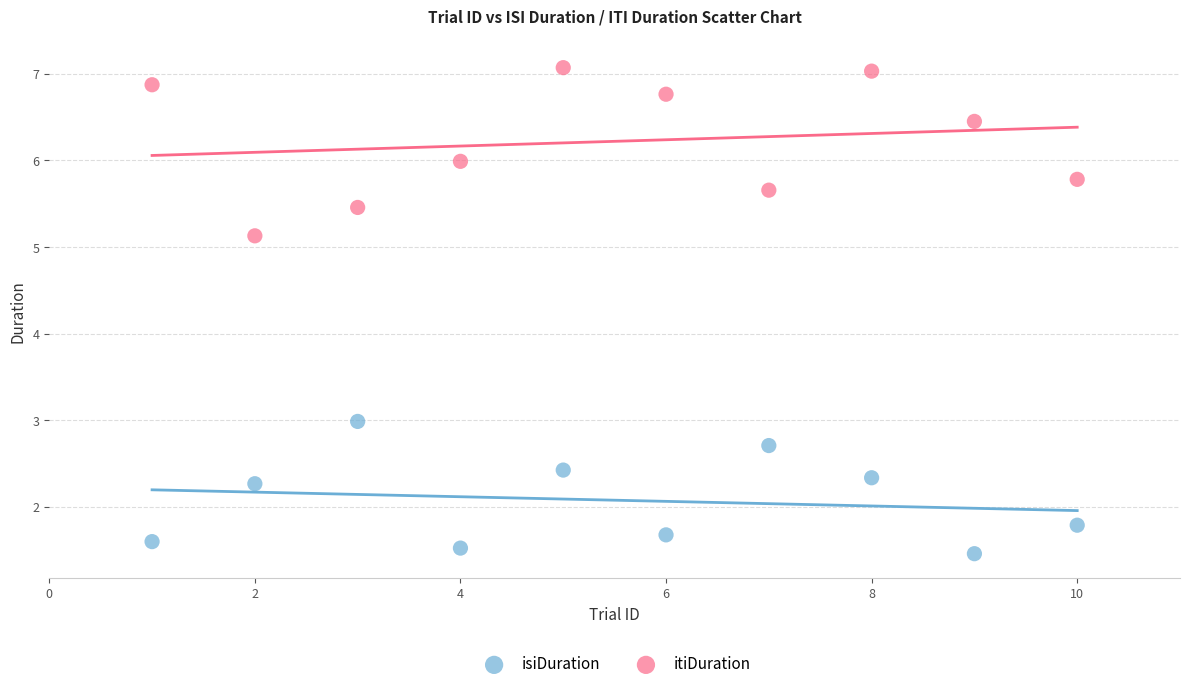

Across all series, what Y value is closest to 4?

3.0